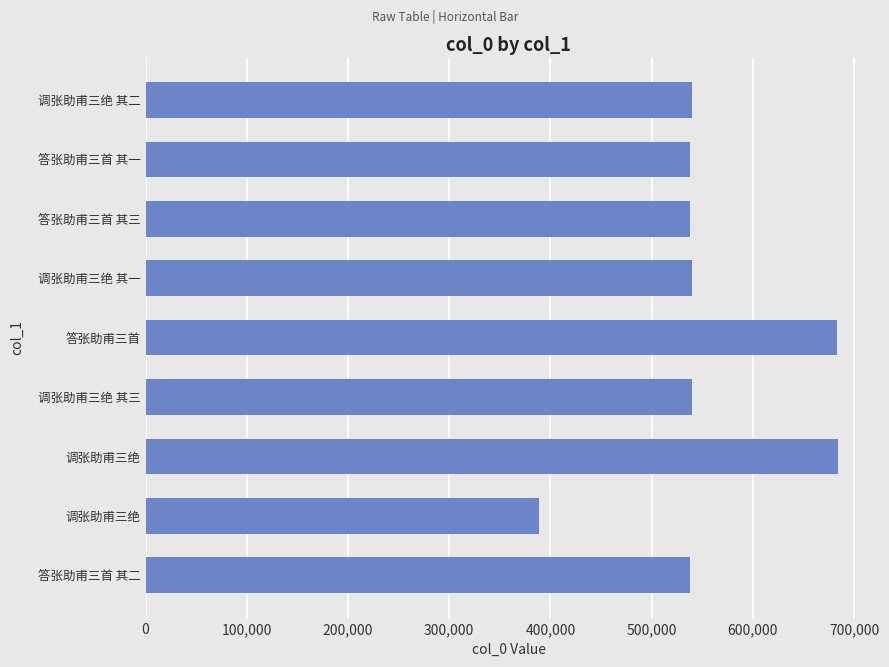

What is the average value?

554155